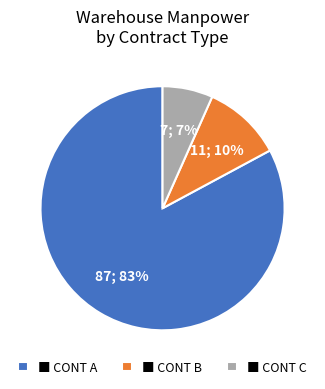

Which category has the smallest portion of the pie?

■ CONT C